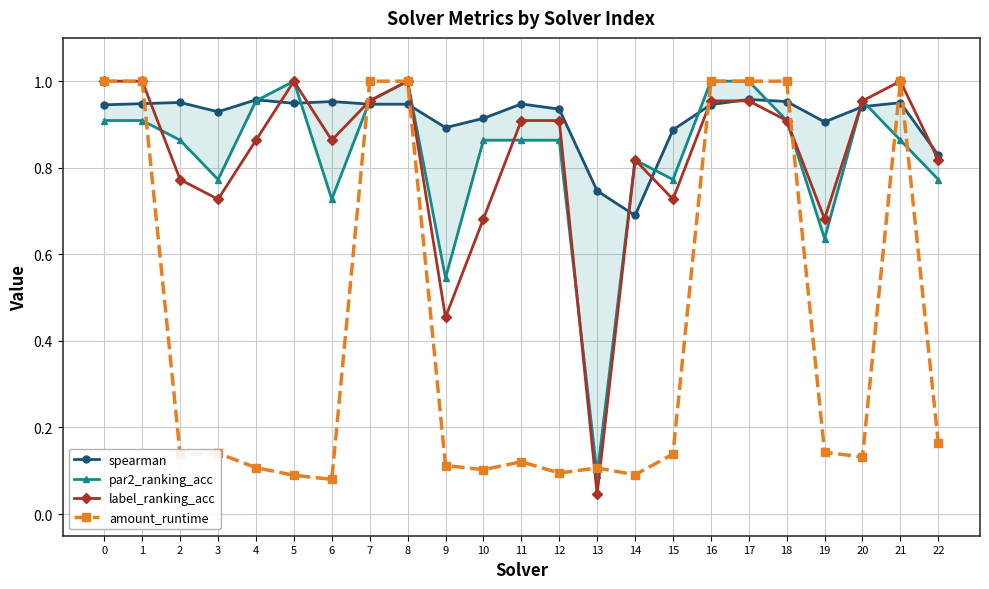

Reading left to right, what are all the values shown in this chart?

spearman: 0=0.9	1=0.9	2=1.0	3=0.9	4=1.0	5=0.9	6=1.0	7=0.9	8=0.9	9=0.9	10=0.9	11=0.9	12=0.9	13=0.7	14=0.7	15=0.9	16=0.9	17=1.0	18=1.0	19=0.9	20=0.9	21=1.0	22=0.8
par2_ranking_acc: 0=0.9	1=0.9	2=0.9	3=0.8	4=1.0	5=1.0	6=0.7	7=1.0	8=1.0	9=0.5	10=0.9	11=0.9	12=0.9	13=0.1	14=0.8	15=0.8	16=1.0	17=1.0	18=0.9	19=0.6	20=1.0	21=0.9	22=0.8
label_ranking_acc: 0=1.0	1=1.0	2=0.8	3=0.7	4=0.9	5=1.0	6=0.9	7=1.0	8=1.0	9=0.5	10=0.7	11=0.9	12=0.9	13=0.0	14=0.8	15=0.7	16=1.0	17=1.0	18=0.9	19=0.7	20=1.0	21=1.0	22=0.8
amount_runtime: 0=1.0	1=1.0	2=0.1	3=0.1	4=0.1	5=0.1	6=0.1	7=1.0	8=1.0	9=0.1	10=0.1	11=0.1	12=0.1	13=0.1	14=0.1	15=0.1	16=1.0	17=1.0	18=1.0	19=0.1	20=0.1	21=1.0	22=0.2